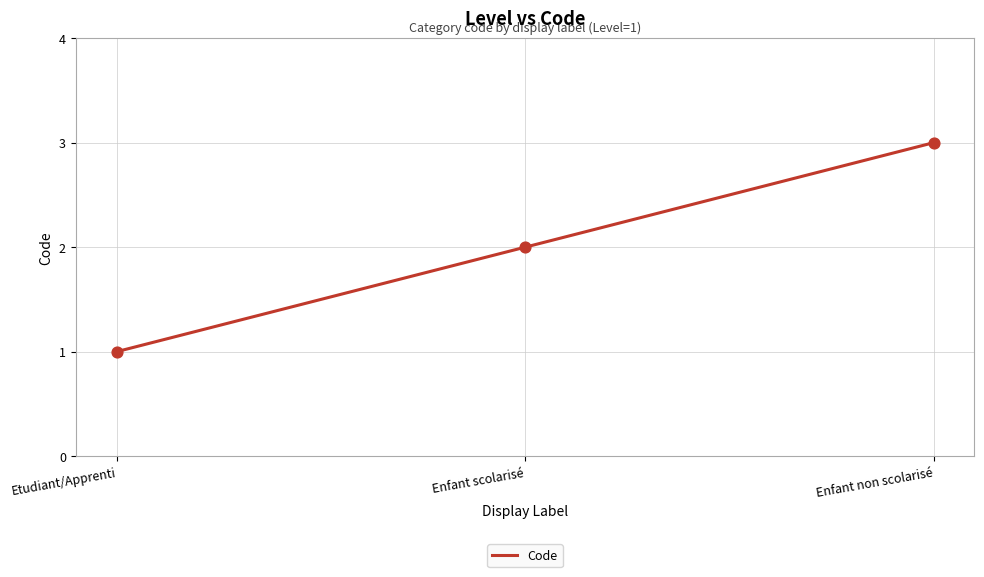

What is the ratio of the value at Enfant non scolarisé to the value at Enfant scolarisé?

1.5